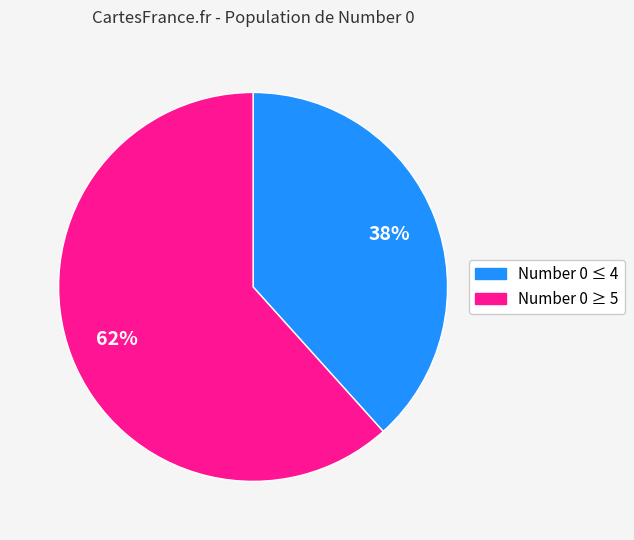

To the nearest percent, what is the combined percentage of Number 0 ≥ 5 and Number 0 ≤ 4?

100%